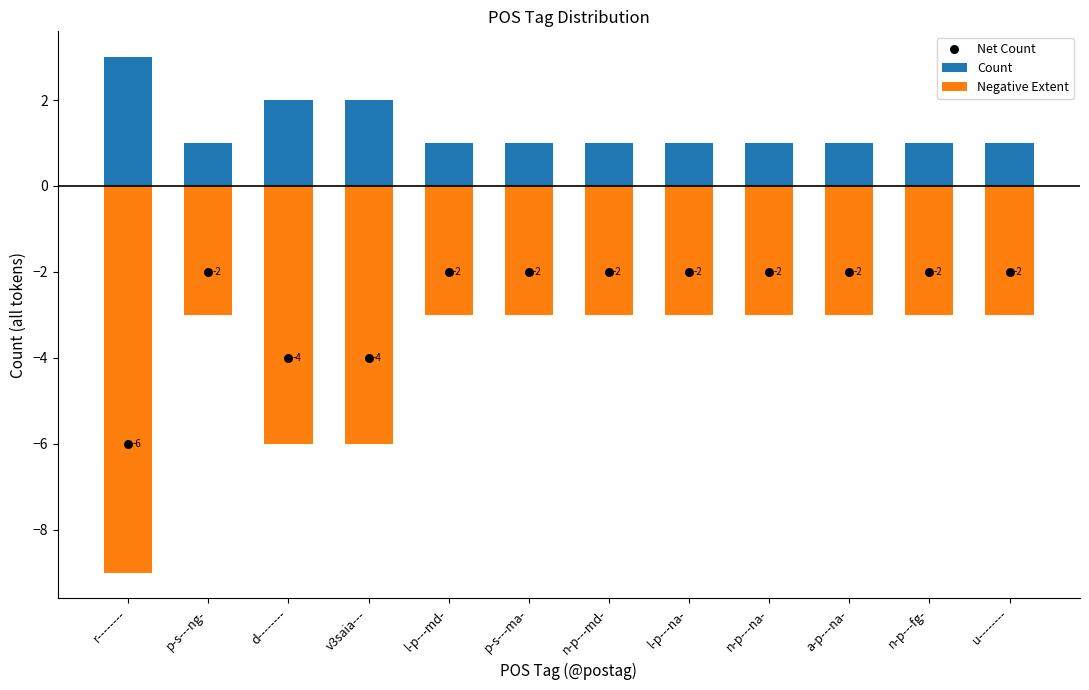

Which series has the largest total across all categories?

Count